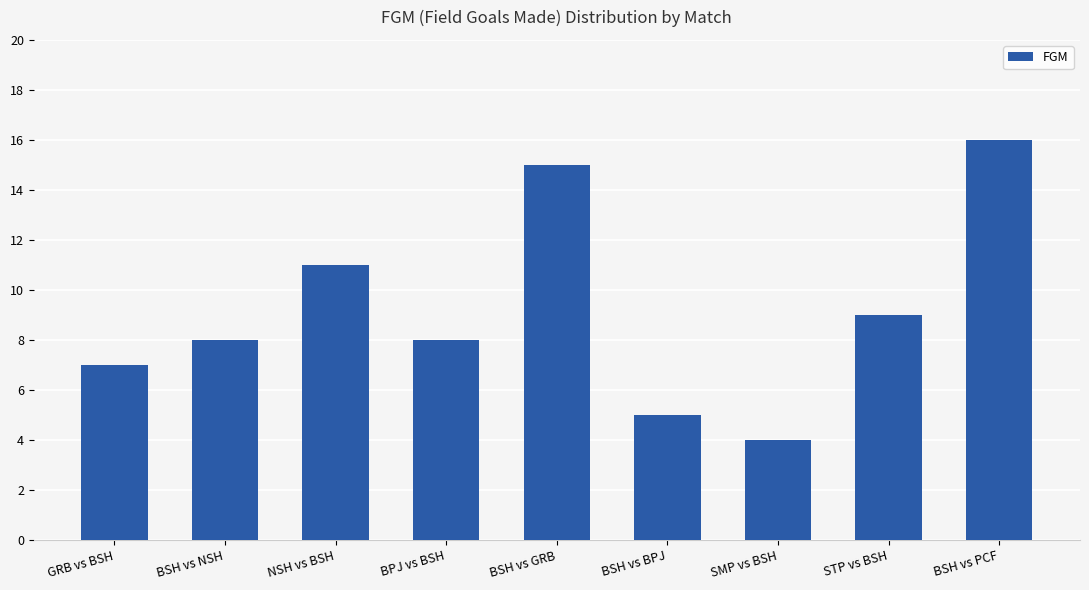

What is the sum of all values?

83